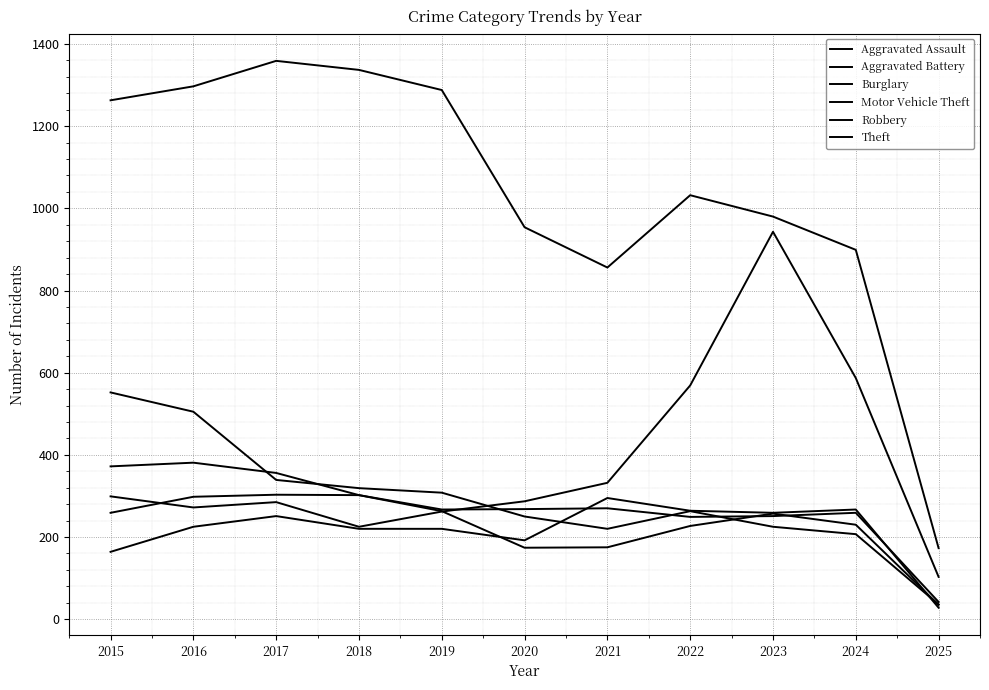

Reading left to right, extract all data points from this chart.

Aggravated Assault: 164	225	251	220	220	192	295	264	259	267	28
Aggravated Battery: 259	298	303	302	267	268	270	249	251	259	42
Burglary: 552	505	339	319	308	250	220	263	225	207	36
Motor Vehicle Theft: 299	272	285	225	262	287	332	569	943	587	103
Robbery: 372	381	356	302	263	174	175	227	257	230	35
Theft: 1263	1297	1359	1337	1288	954	856	1032	980	899	173